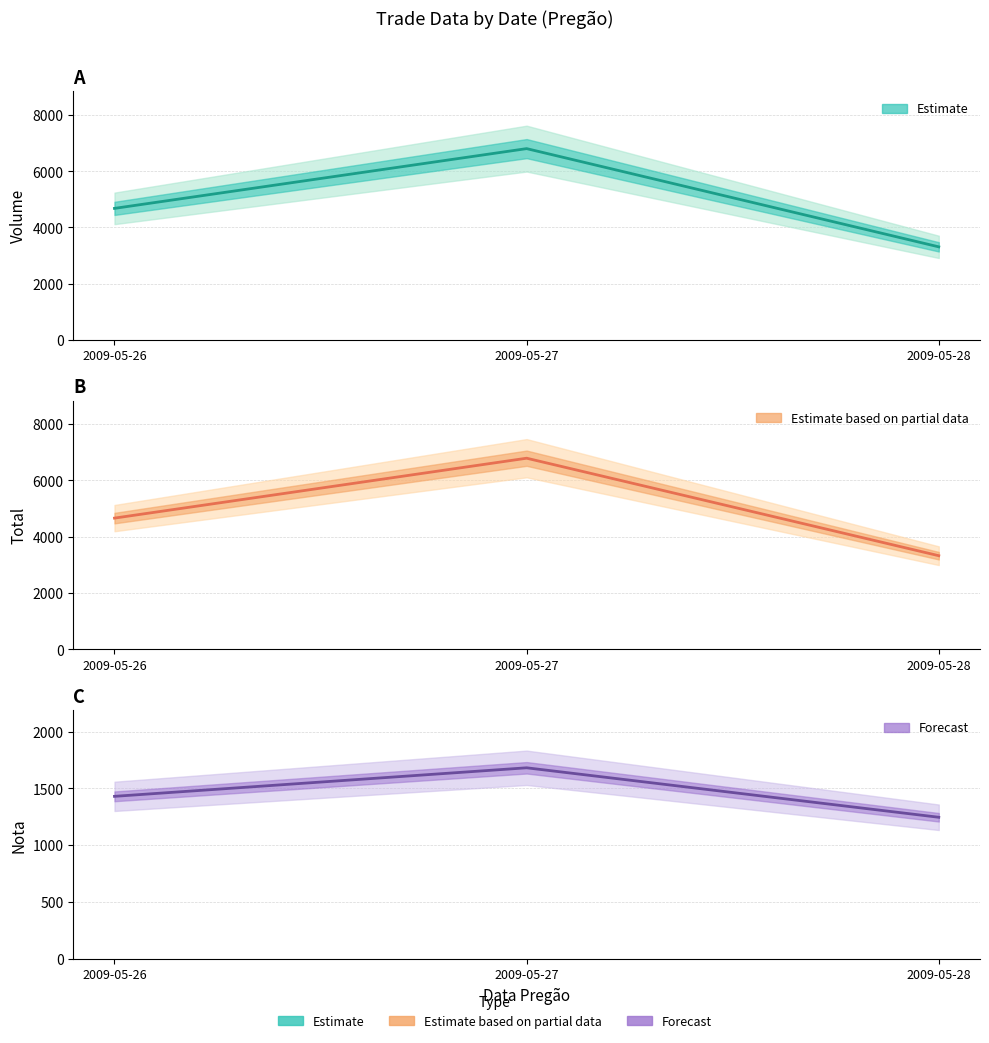

Does the chart display data point markers on the line(s)?

No